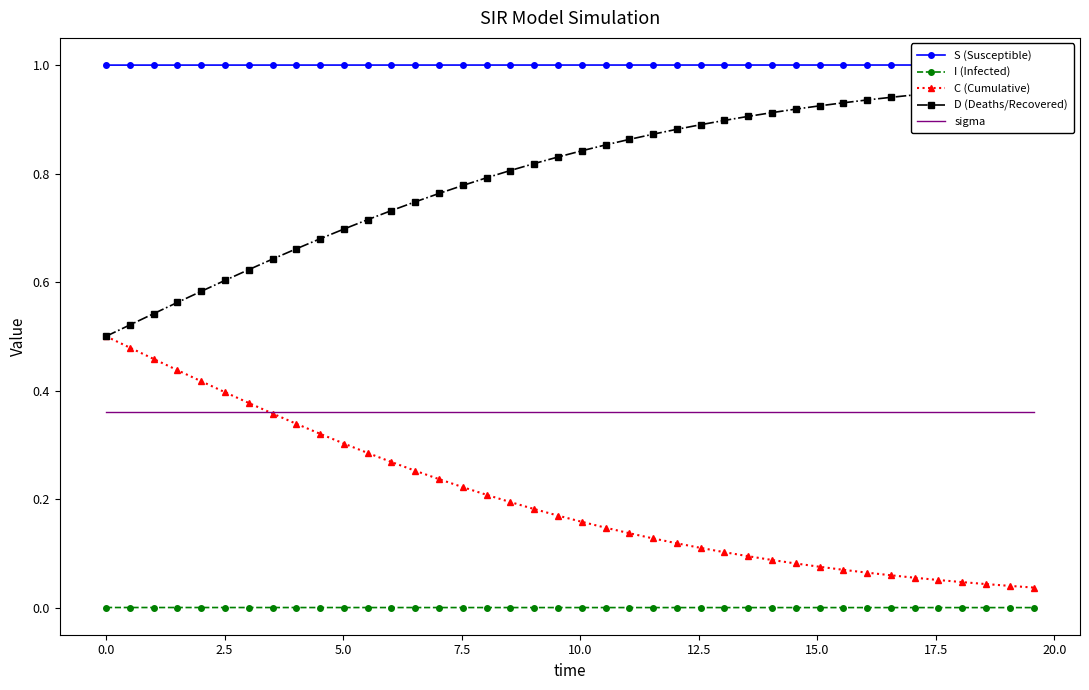

True or false: I (Infected) and C (Cumulative) cross at least once.

False